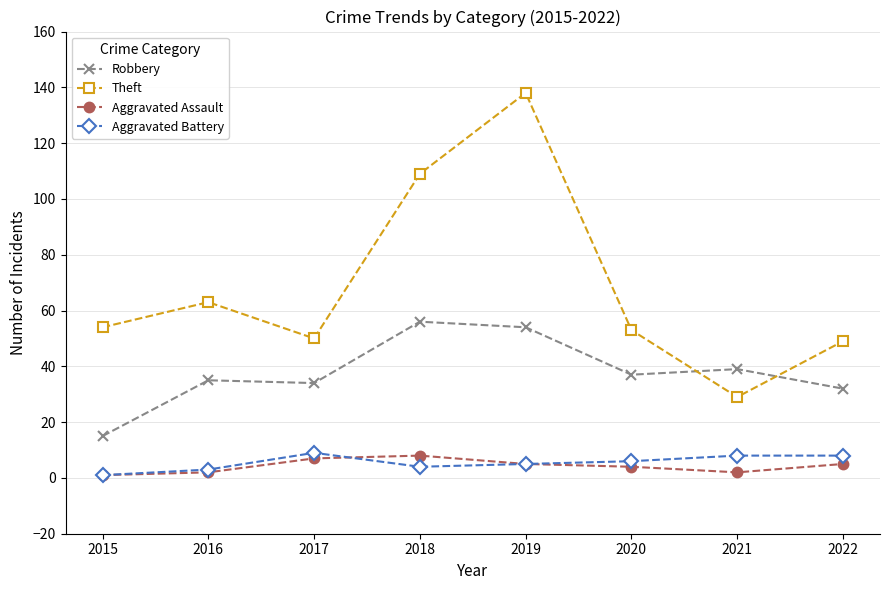

At which label does Robbery reach its peak?

2018